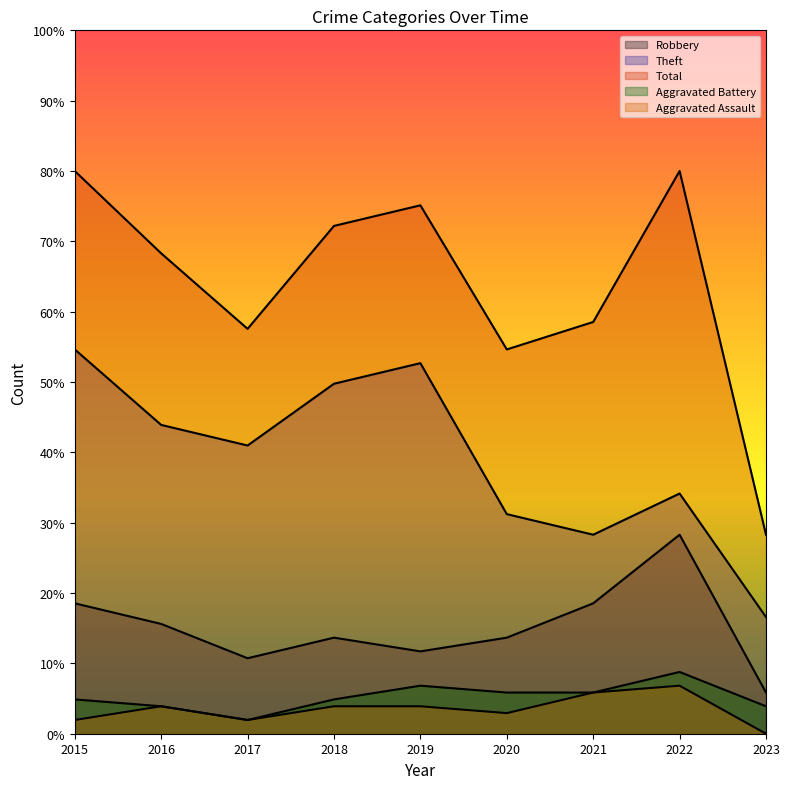

Which series has the largest range (max minus min)?

Total